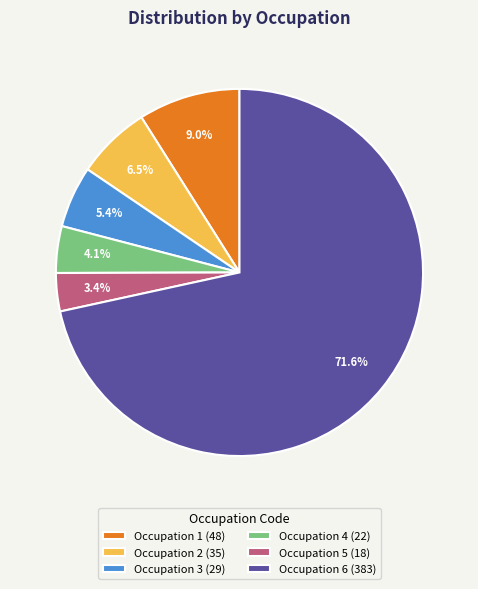

Which slice represents more than half of the pie?

Occupation 6 (383)